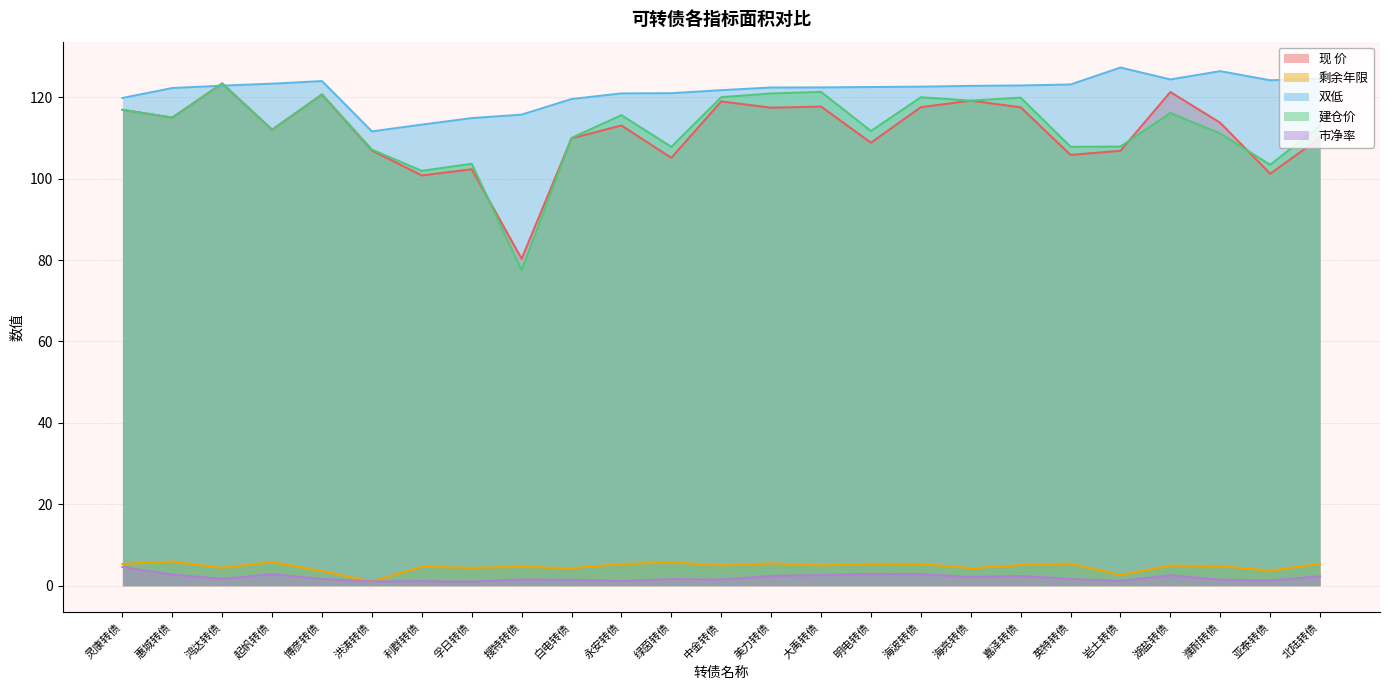

What is the difference between the maximum and second lowest values in the 市净率 series?

3.5